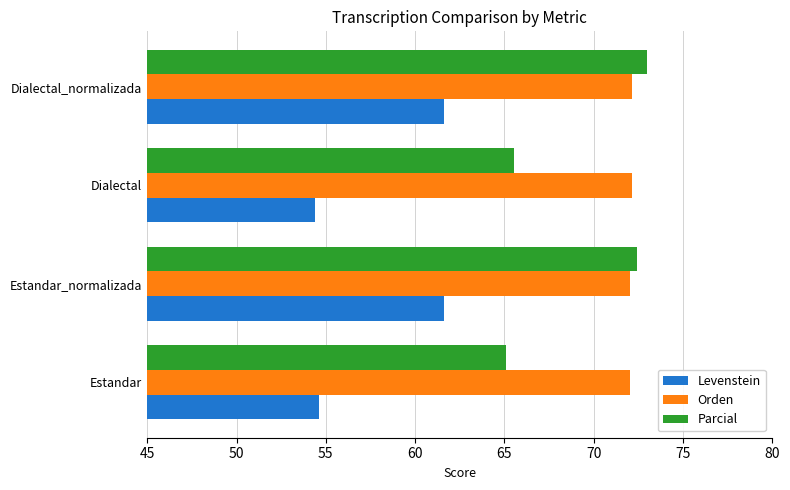

The value of Parcial at Dialectal_normalizada is 73.0. True or false?

True